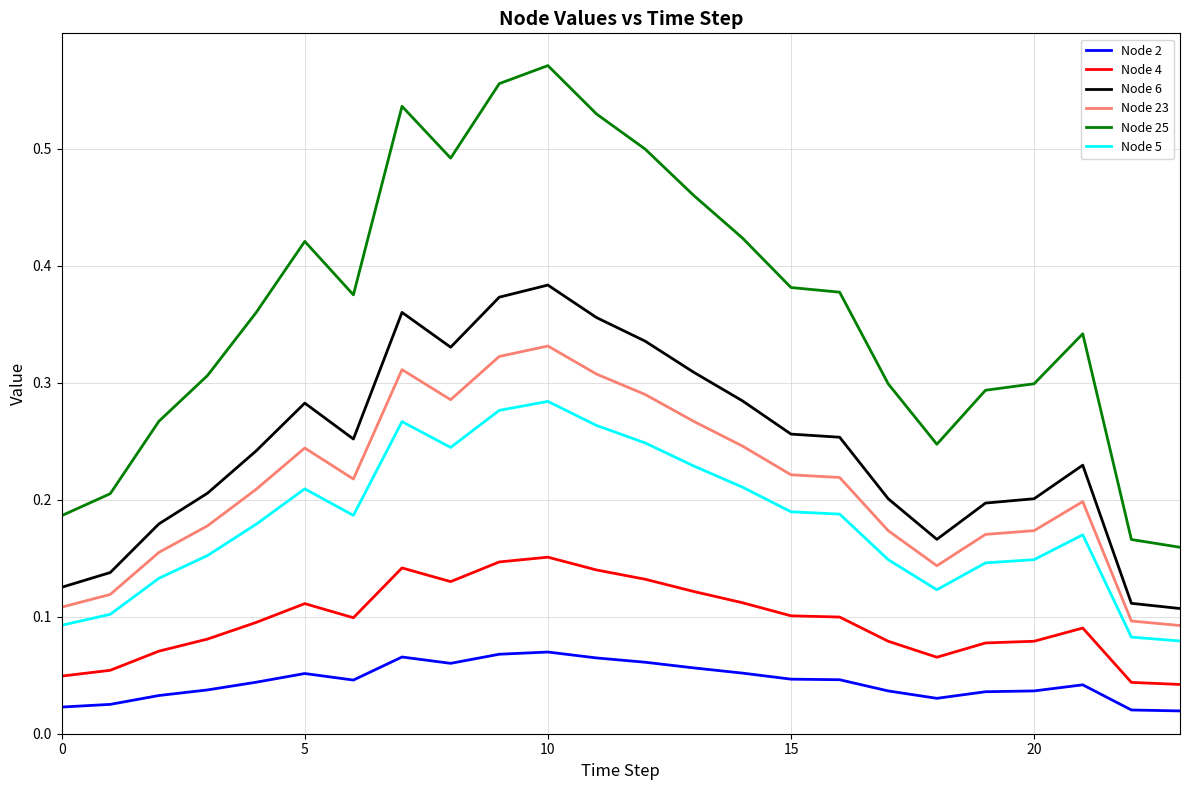

True or false: Node 5 and Node 4 cross at least once.

False